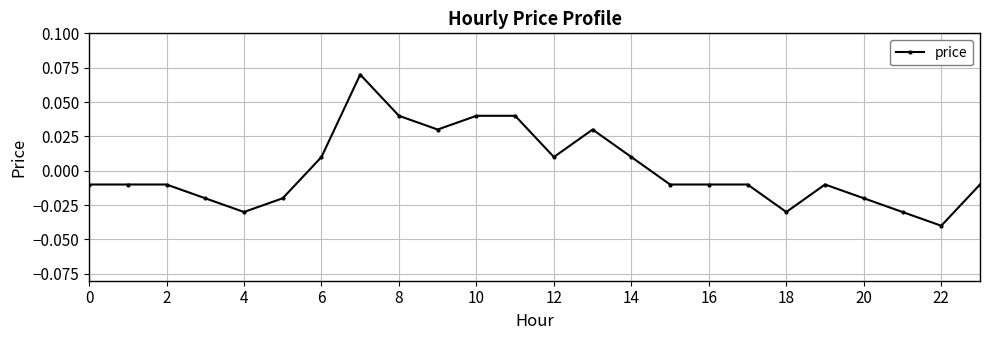

True or false: the data has more than 0 interior local peaks.

True